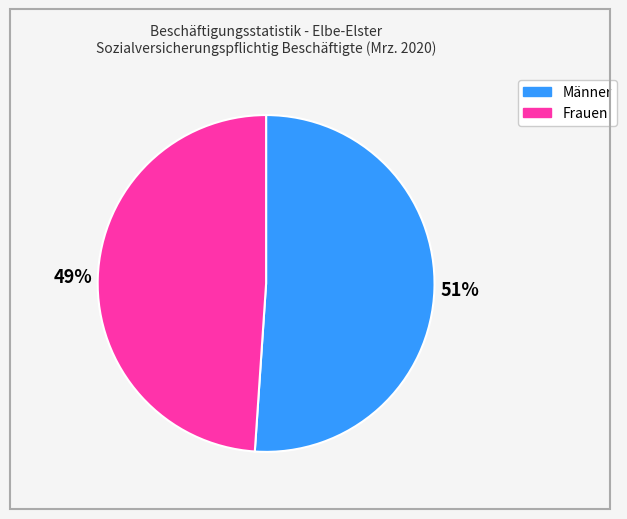

To the nearest percent, what percentage of the pie is Männer?

51%